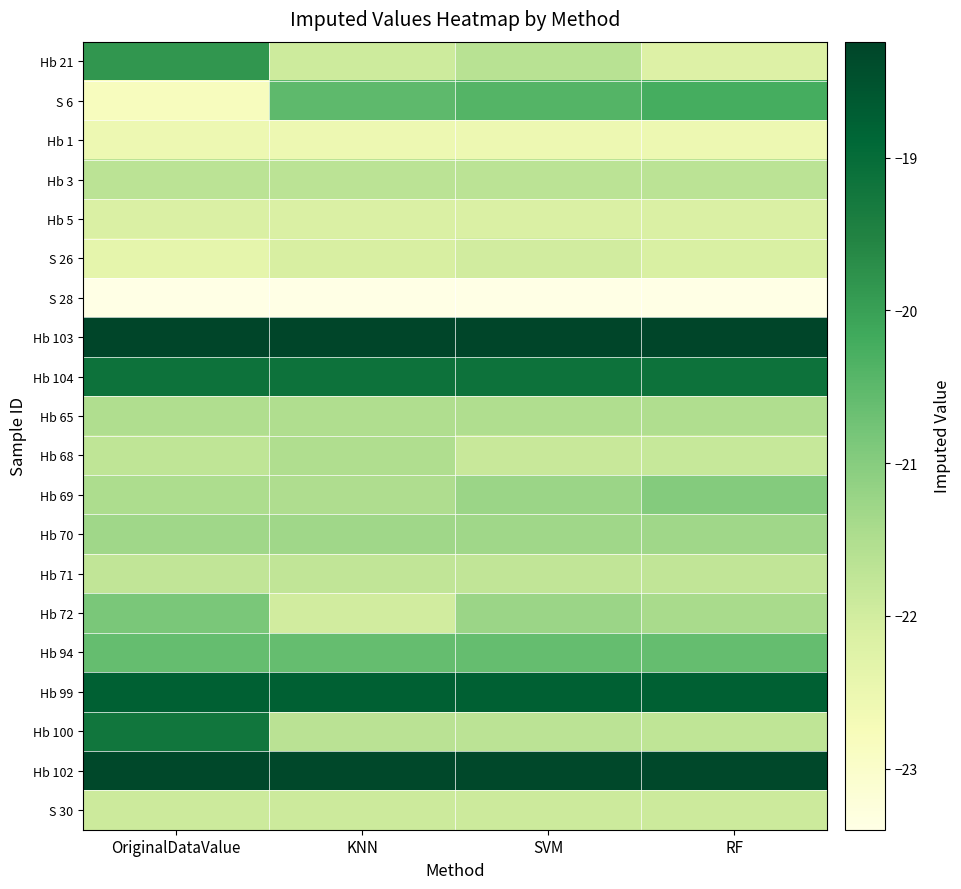

List the series in order of their peak value, lowest first.

S 28, Hb 1, Hb 5, S 26, S 30, Hb 71, Hb 3, Hb 68, Hb 65, Hb 70, Hb 69, Hb 72, Hb 94, S 6, Hb 21, Hb 100, Hb 104, Hb 99, Hb 102, Hb 103